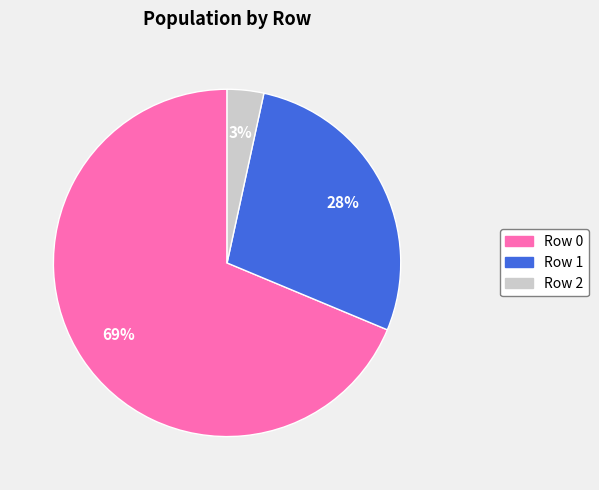

To the nearest percent, what is the average slice percentage?

33%